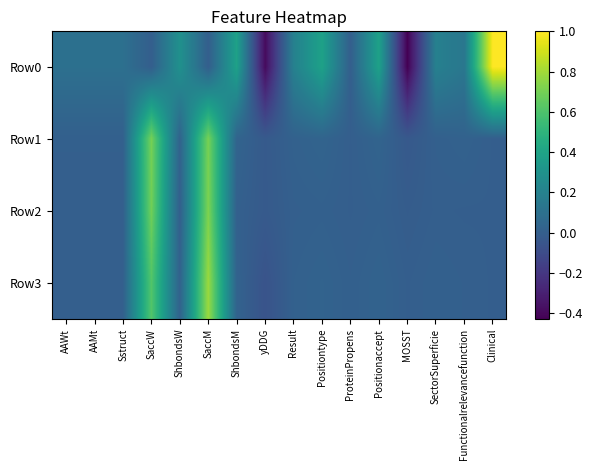

Reading left to right, extract all data points from this chart.

Row0: AAWt=0.1	AAMt=0.1	Sstruct=0.1	SaccW=0.0	ShbondsW=0.3	SaccM=0.0	ShbondsM=0.4	yDDG=-0.4	Result=0.2	Positiontype=0.4	ProteinPropens=0.0	Positionaccept=0.4	MOSST=-0.4	SectorSuperficie=0.2	Functionalrelevancefunction=0.1	Clinical=1.0
Row1: AAWt=0.0	AAMt=0.0	Sstruct=0.0	SaccW=0.7	ShbondsW=0.0	SaccM=0.7	ShbondsM=0.0	yDDG=-0.0	Result=0.0	Positiontype=0.0	ProteinPropens=0.0	Positionaccept=0.0	MOSST=-0.0	SectorSuperficie=0.0	Functionalrelevancefunction=0.0	Clinical=0.0
Row2: AAWt=0.0	AAMt=0.0	Sstruct=0.0	SaccW=0.7	ShbondsW=0.0	SaccM=0.7	ShbondsM=0.0	yDDG=-0.0	Result=0.0	Positiontype=0.0	ProteinPropens=0.0	Positionaccept=0.0	MOSST=-0.0	SectorSuperficie=0.0	Functionalrelevancefunction=0.0	Clinical=0.0
Row3: AAWt=0.0	AAMt=0.0	Sstruct=0.0	SaccW=0.6	ShbondsW=0.0	SaccM=0.8	ShbondsM=0.0	yDDG=-0.1	Result=0.0	Positiontype=0.0	ProteinPropens=0.0	Positionaccept=0.0	MOSST=0.0	SectorSuperficie=0.0	Functionalrelevancefunction=0.0	Clinical=0.0